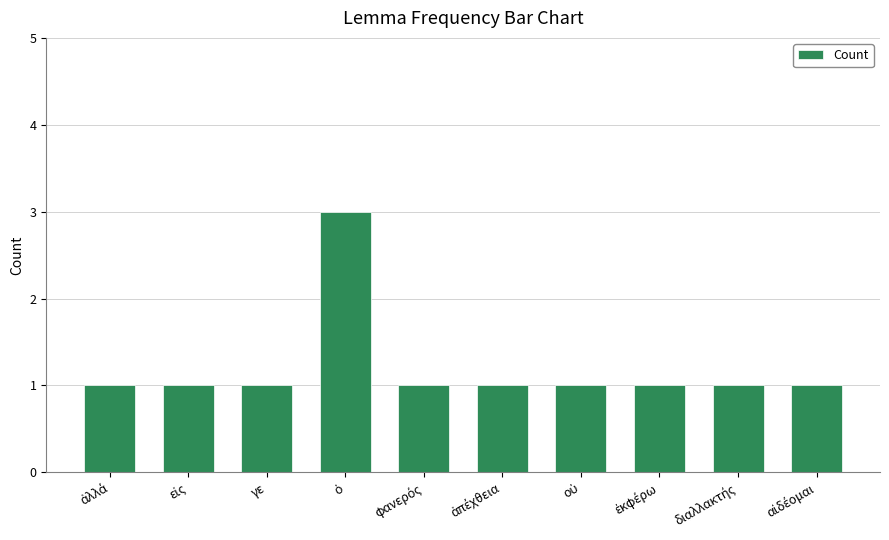

What is the difference between the maximum and second lowest values?

2